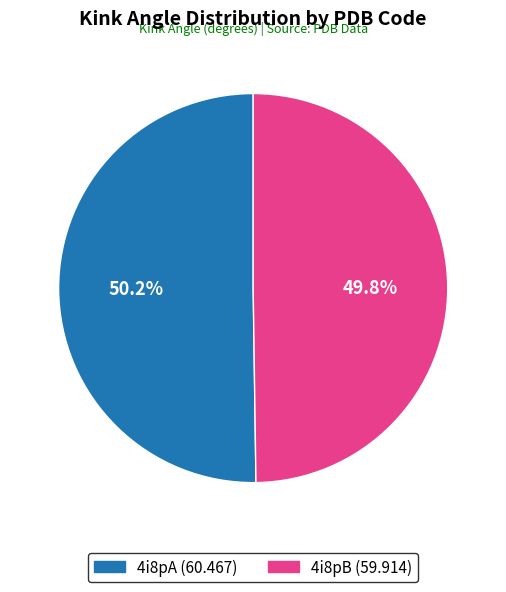

What is the total percentage of 4i8pA and 4i8pB?

100.0%